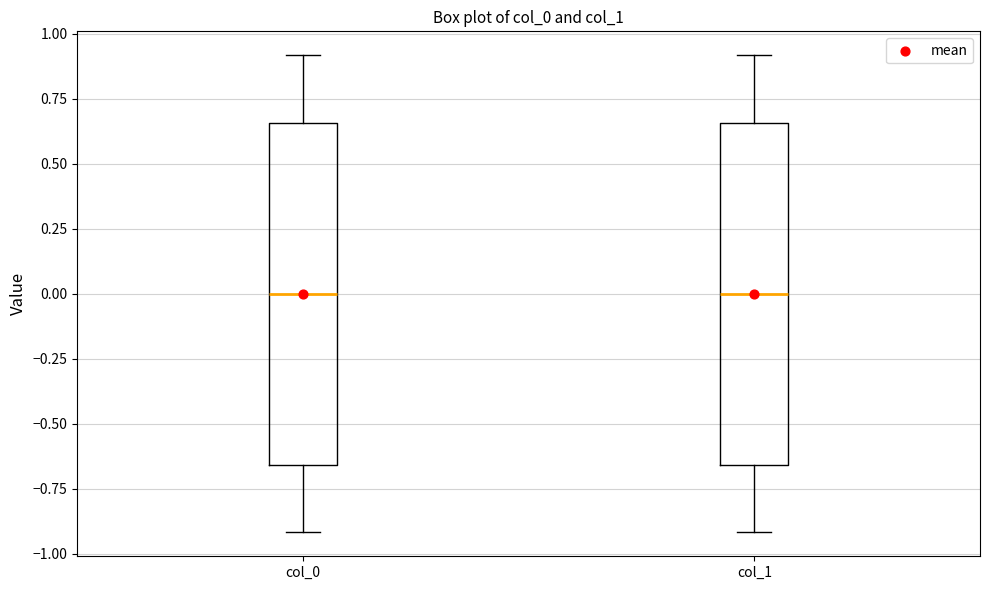

Reading left to right, read every box against the y-axis: the position of its median line, the range the box covers, and the ends of its whiskers. The values are not printed on the chart, so give them approximately, as read against the axis.

col_0: median 0.00, box -0.65 to 0.65, whiskers -0.90 to 0.90
col_1: median 0.00, box -0.65 to 0.65, whiskers -0.90 to 0.90